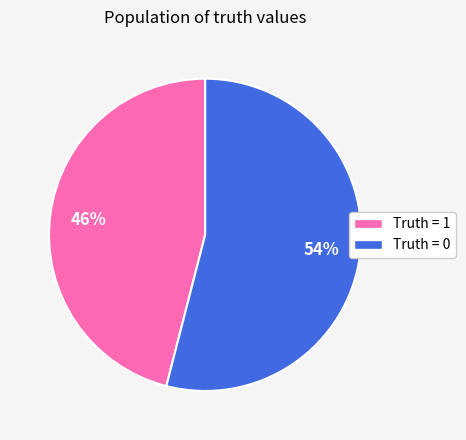

To the nearest percent, what is the average slice percentage?

50%